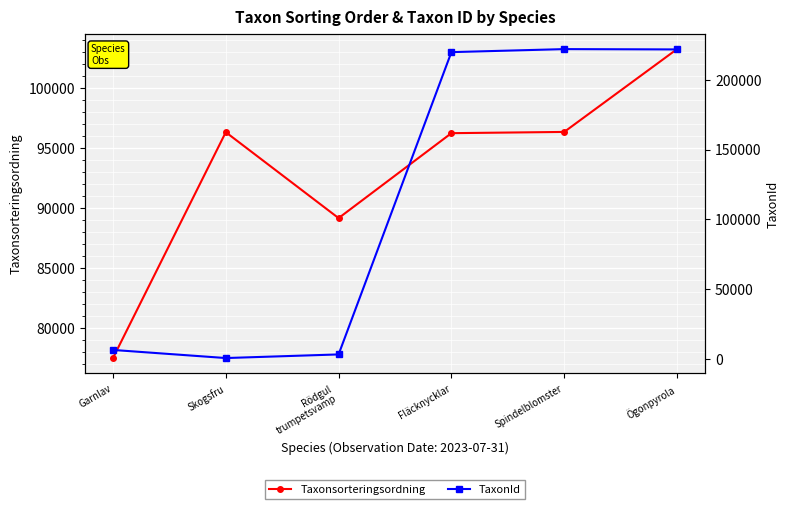

Between which two adjacent categories do Taxonsorteringsordning and TaxonId first intersect?

Rödgul
trumpetsvamp and Fläcknycklar